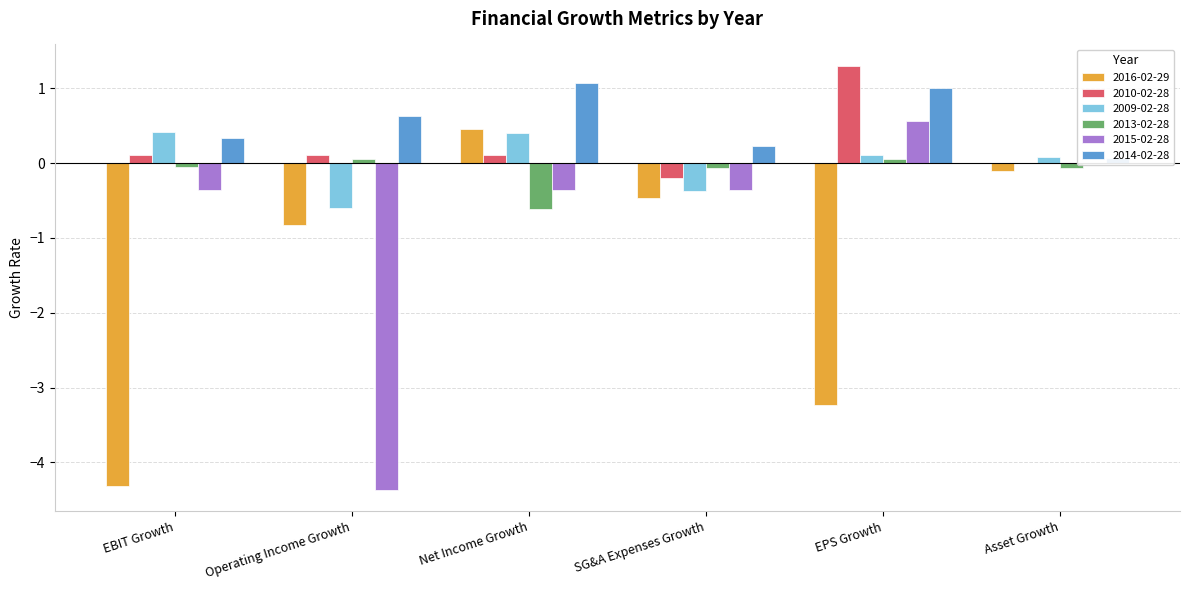

What are all the series names shown in the legend?

2016-02-29, 2010-02-28, 2009-02-28, 2013-02-28, 2015-02-28, 2014-02-28